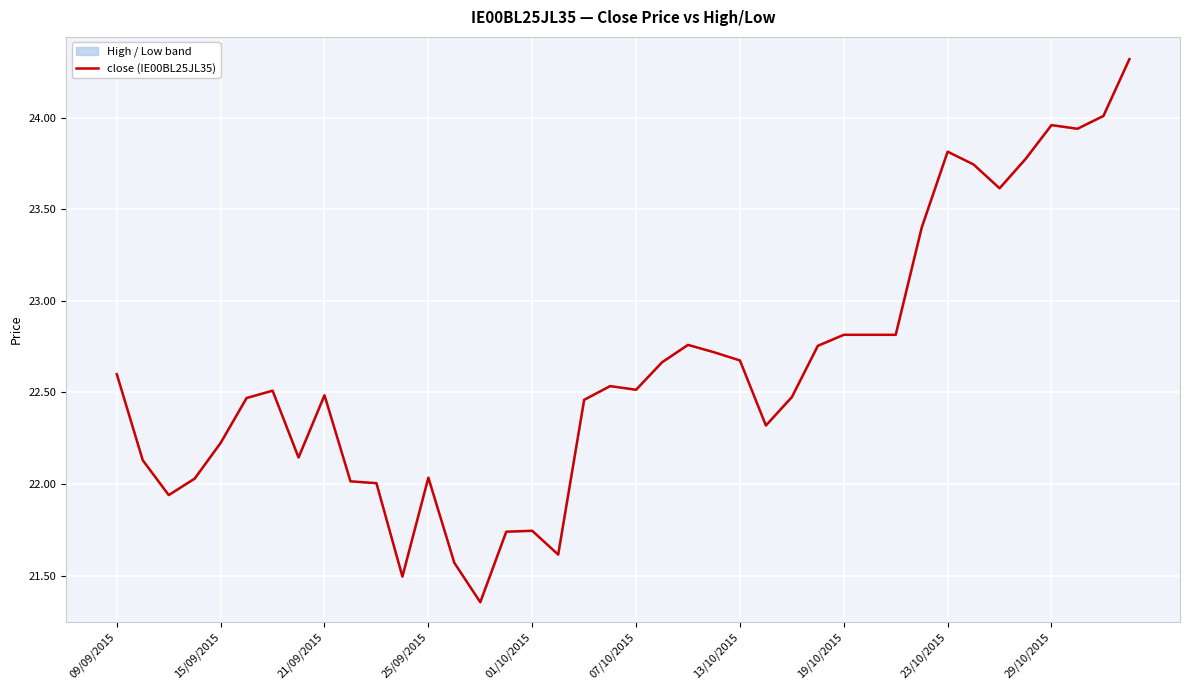

Which label corresponds to the smallest value in the chart?

14